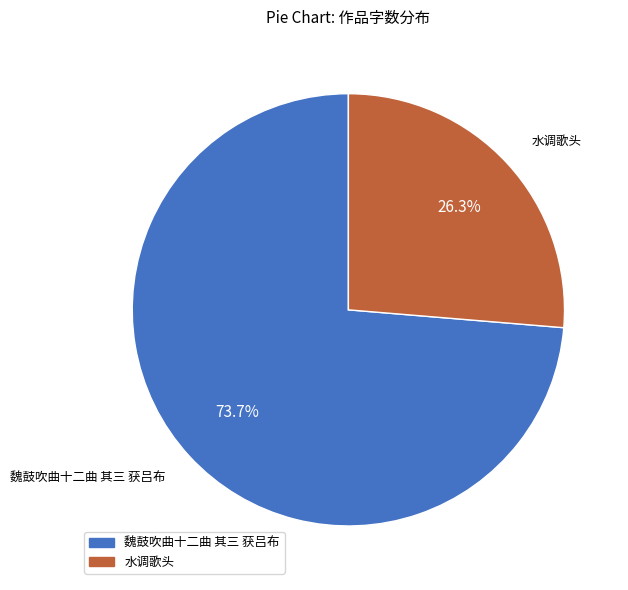

To the nearest percent, what percentage of the pie is 魏鼓吹曲十二曲 其三 获吕布?

74%